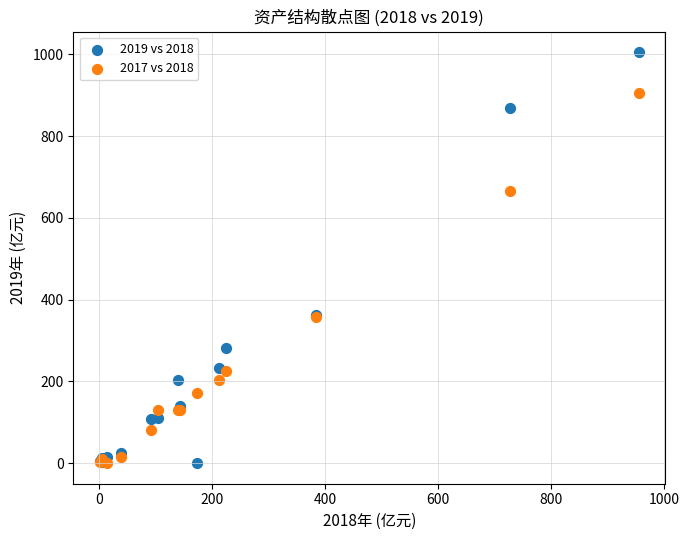

What are all the series names shown in the legend?

2019 vs 2018, 2017 vs 2018